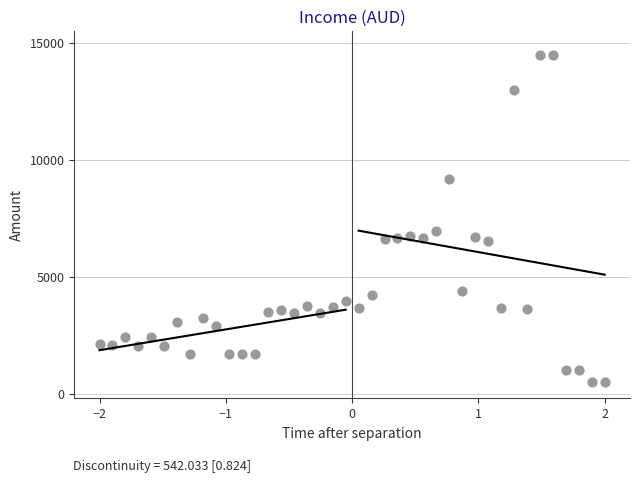

What Y value in the scatter plot is closest to 7500?

6952.7